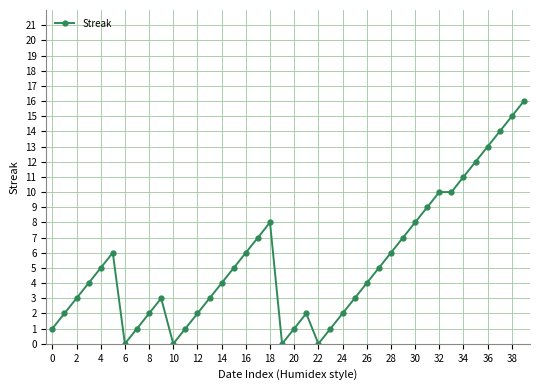

What is the difference between the second highest and second lowest values?

15